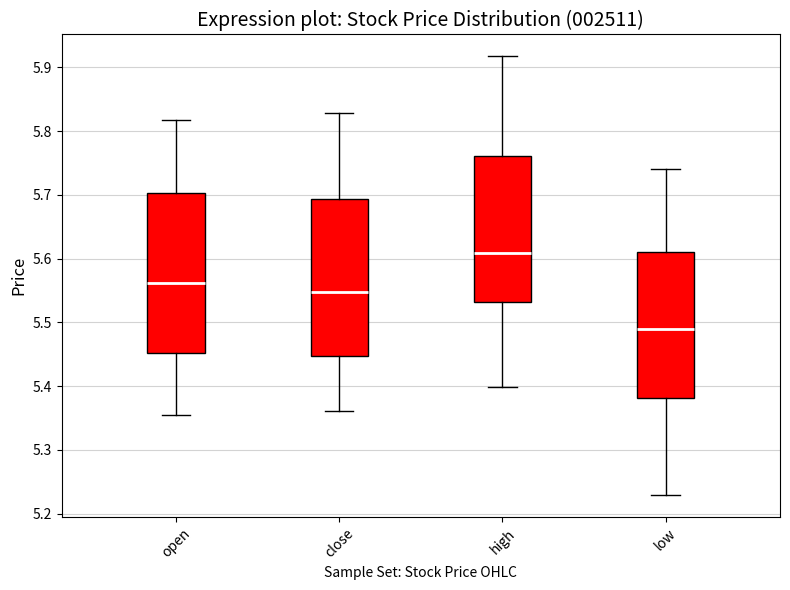

Reading left to right, read every box against the y-axis: the position of its median line, the range the box covers, and the ends of its whiskers. The values are not printed on the chart, so give them approximately, as read against the axis.

open: median 5.56, box 5.45 to 5.70, whiskers 5.36 to 5.82
close: median 5.55, box 5.45 to 5.69, whiskers 5.36 to 5.83
high: median 5.61, box 5.53 to 5.76, whiskers 5.40 to 5.92
low: median 5.49, box 5.38 to 5.61, whiskers 5.23 to 5.74